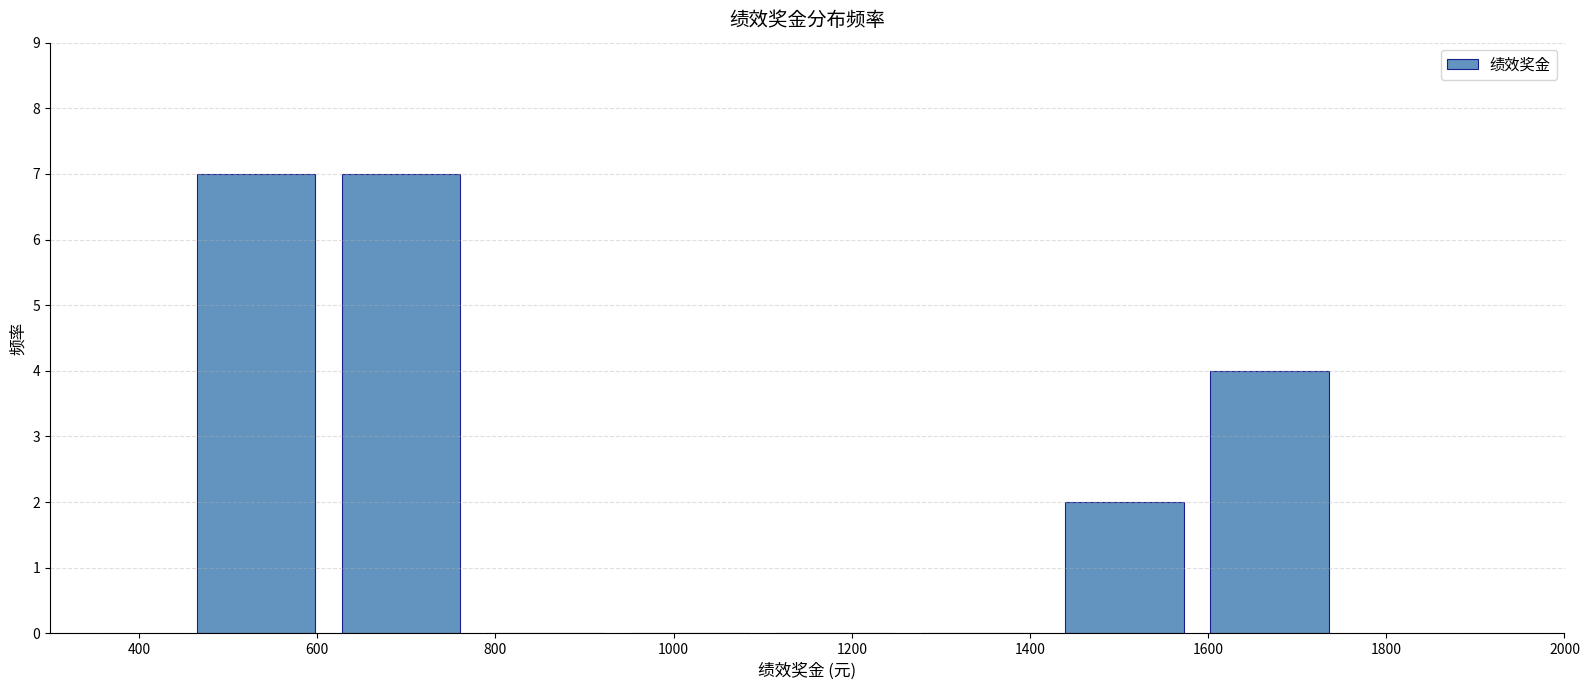

Reading left to right, list every bar in this chart as the range it spans on the x-axis followed by its height. Neither the bar edges nor the heights are printed on the chart, so give them approximately, as read against the axes.

460 to 620: 7
620 to 780: 7
780 to 940: 0
940 to 1100: 0
1100 to 1260: 0
1260 to 1420: 0
1420 to 1580: 2
1580 to 1760: 4